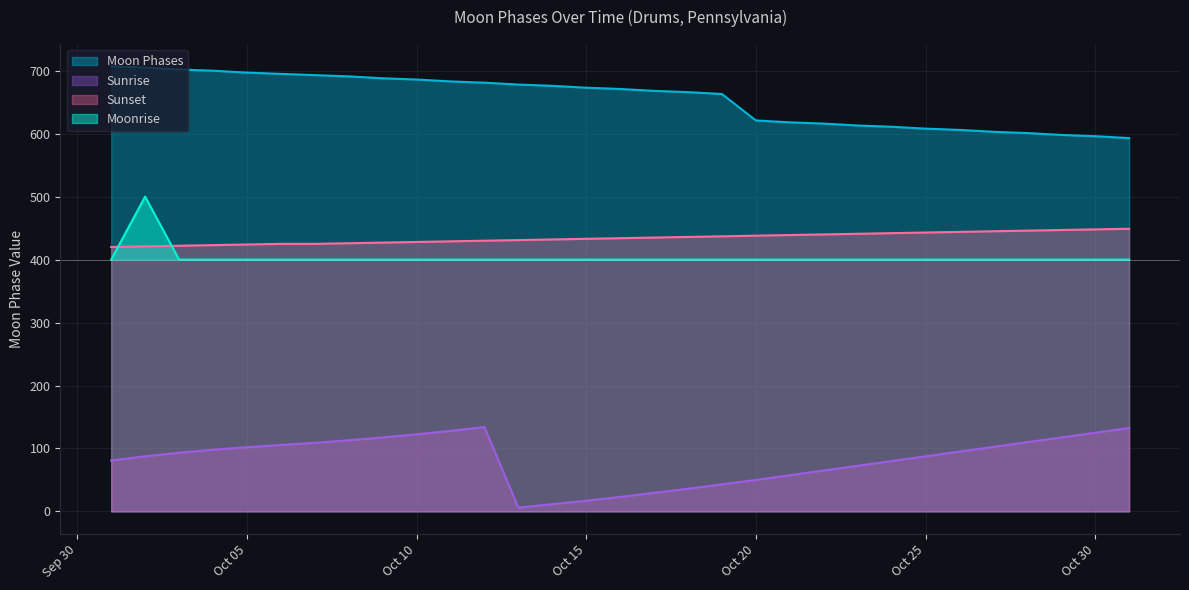

What is the difference between the maximum and minimum values in the Moonrise series?

100.0